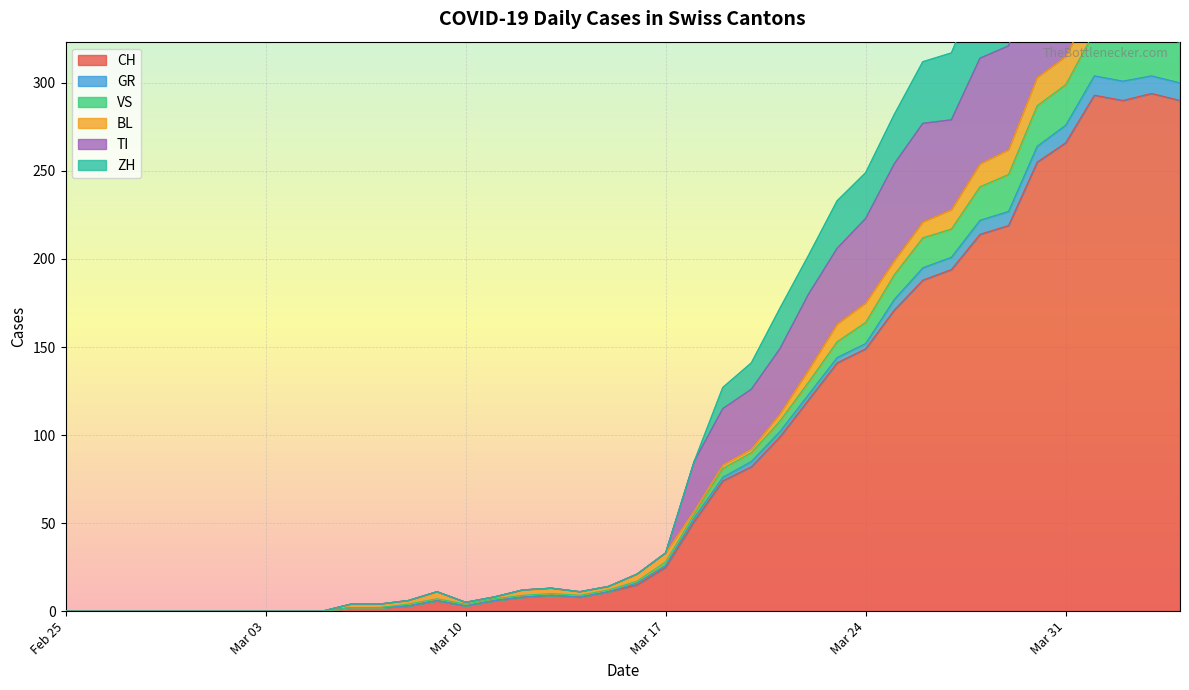

True or false: CH and ZH intersect in this chart.

False